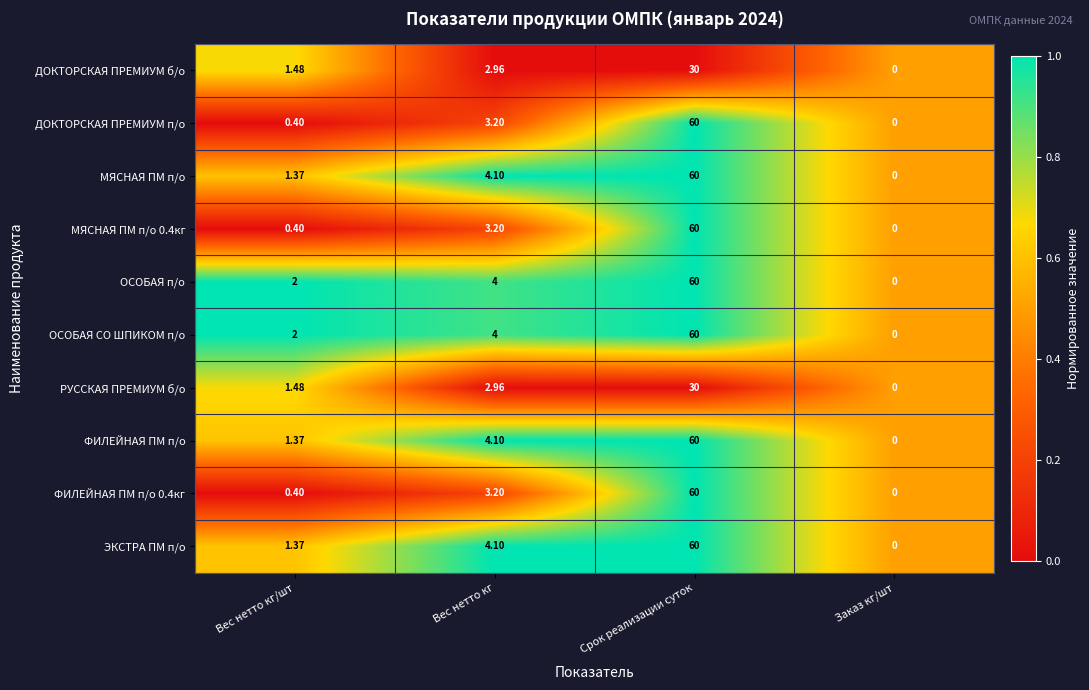

Rank the categories by ДОКТОРСКАЯ ПРЕМИУМ б/о value from lowest to highest.

Заказ кг/шт, Вес нетто кг/шт, Вес нетто кг, Срок реализации суток